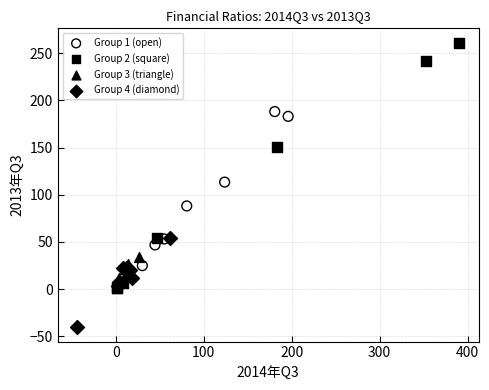

Which series contains the highest Y value?

Group 2 (square)